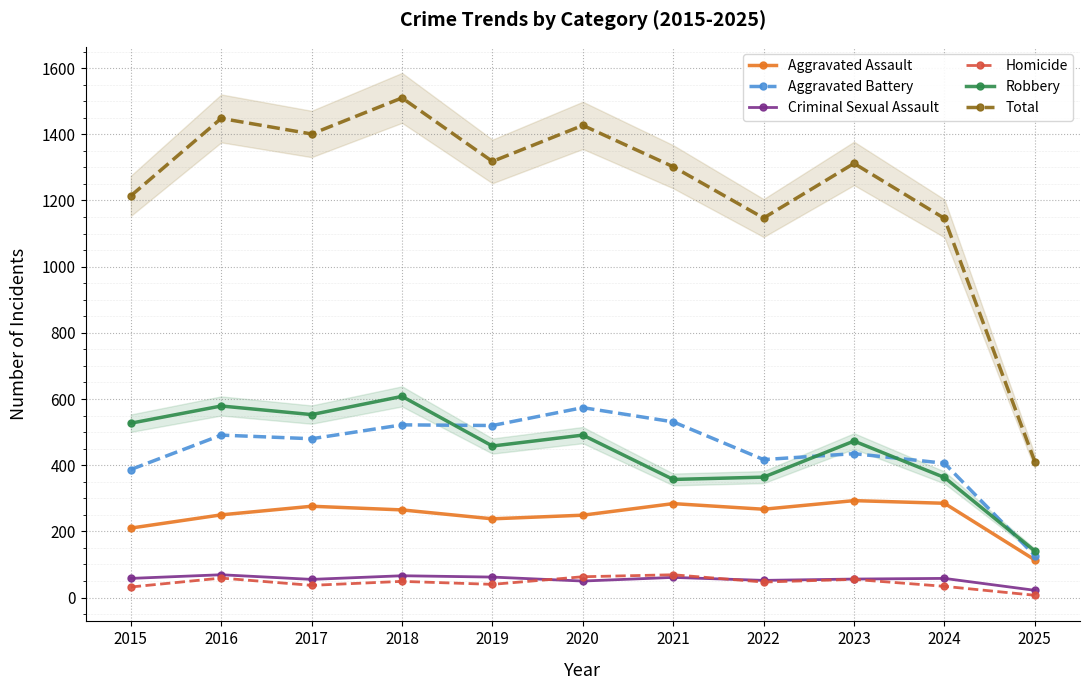

True or false: Total and Robbery cross at least once.

False